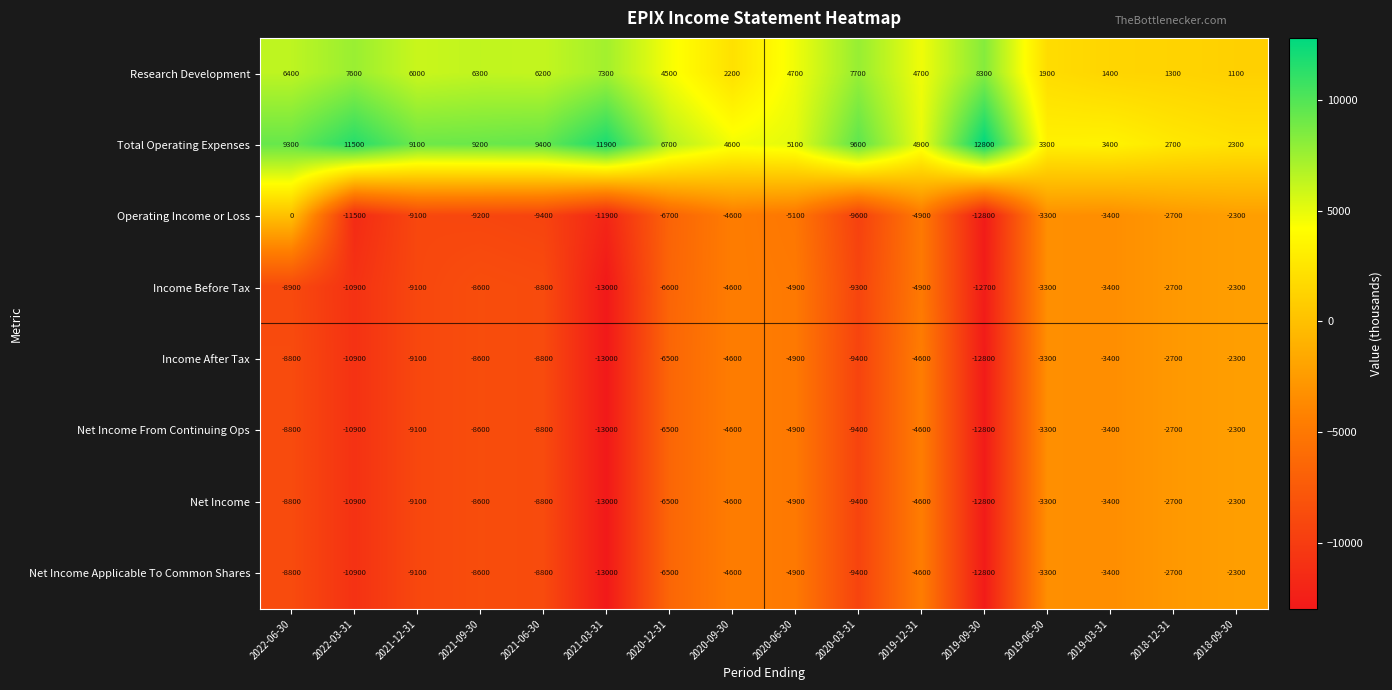

Which category has the lowest value across all series?

2021-03-31